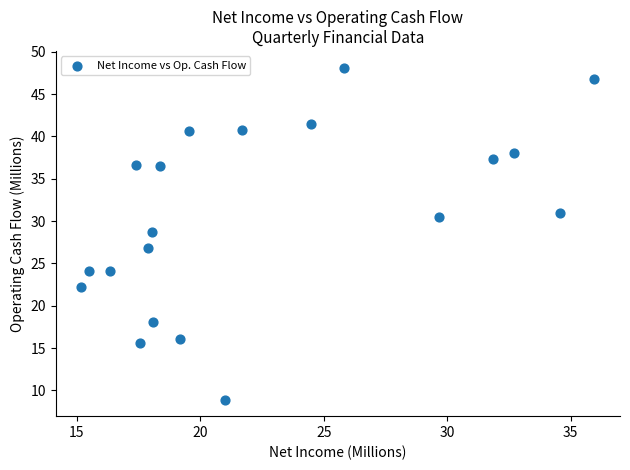

What is the range of X values (max minus min)?

20.8